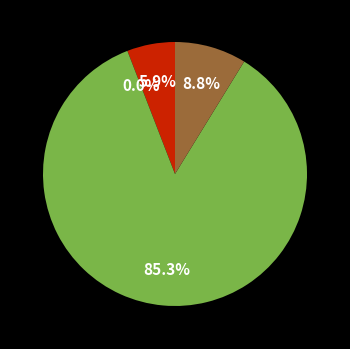

Is there a majority slice in this chart?

Yes